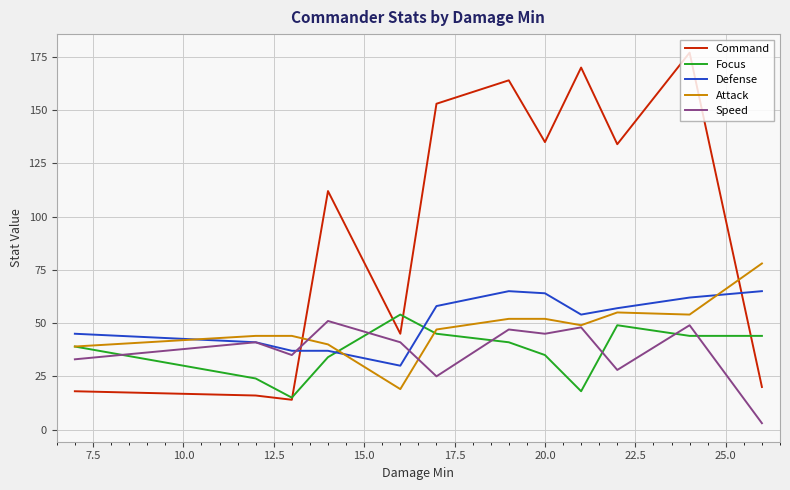

Is this an area chart (filled region under the line)?

No